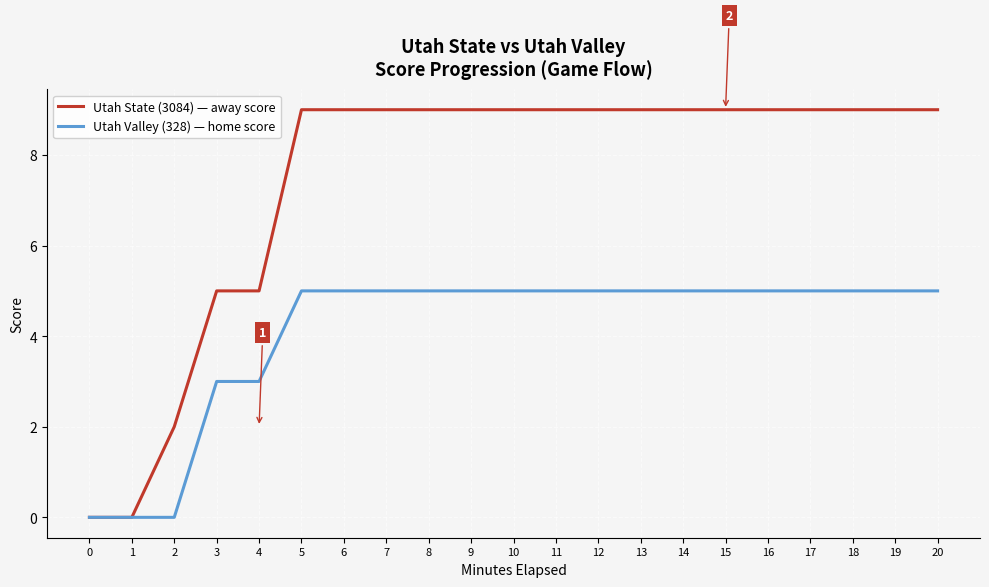

The Utah Valley (328) — home score series shows 7 at 14. True or false?

False